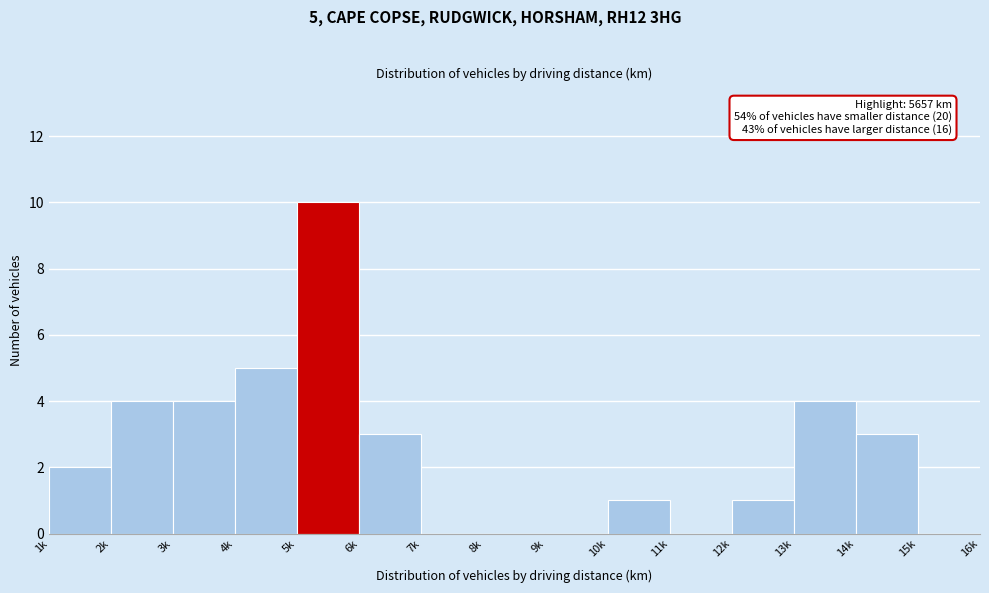

Reading right to left, what are all the values shown in this chart?

15k=0	14k=3	13k=4	12k=1	11k=0	10k=1	9k=0	8k=0	7k=0	6k=3	5k=10	4k=5	3k=4	2k=4	1k=2